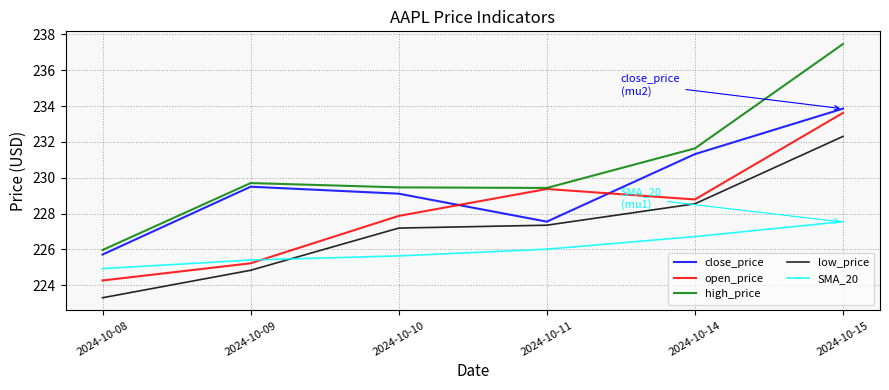

True or false: high_price has more than 1 interior local peaks.

False